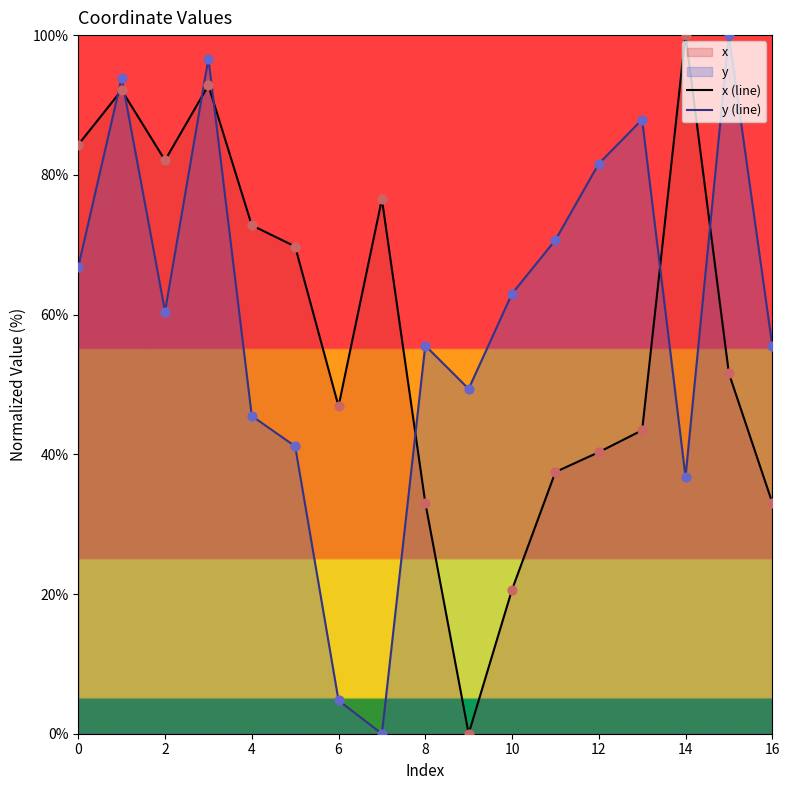

Which series has the largest Y range (max minus min)?

x (line)